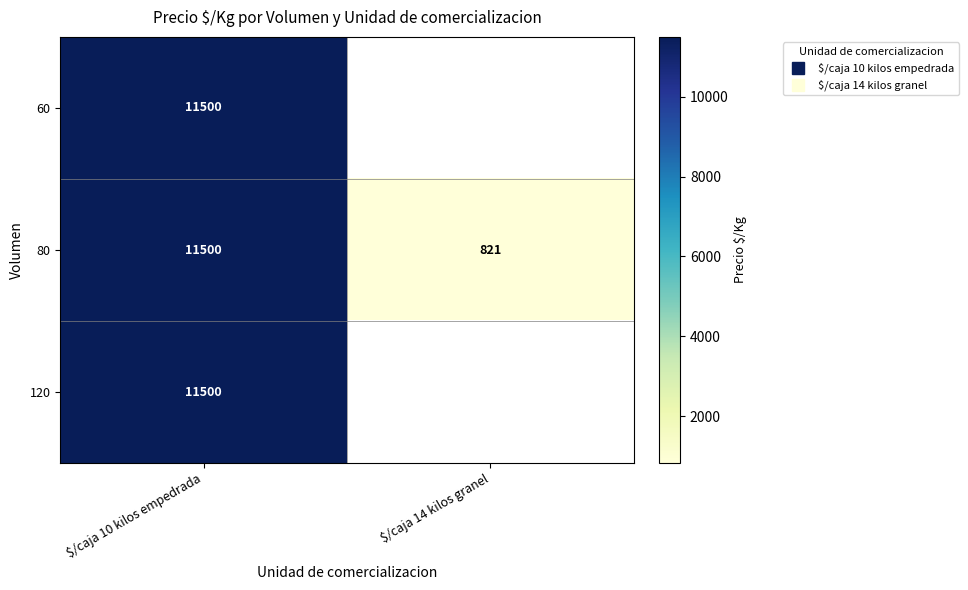

At which category does the chart reach its peak across all series?

$/caja 10 kilos empedrada